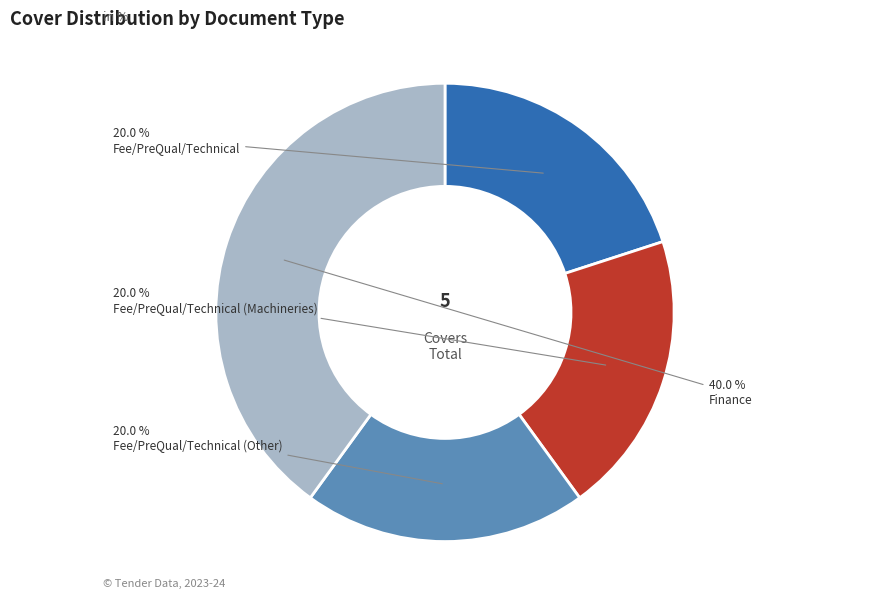

What percentage do Finance and Fee/PreQual/Technical (Machineries) together represent?

60.0%